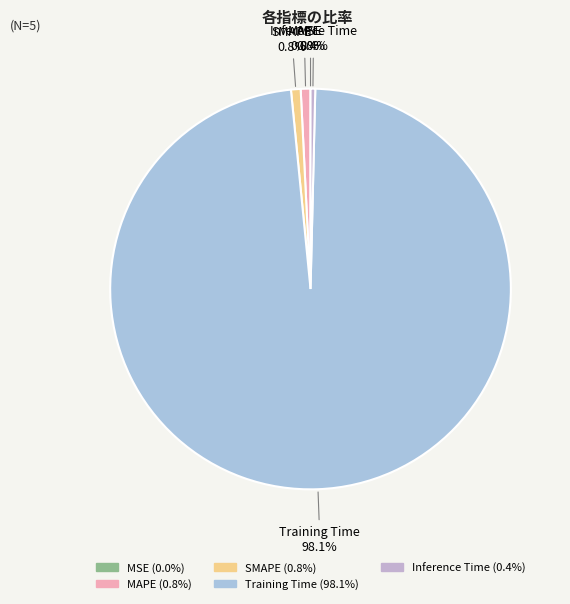

Which slice is the largest?

Training Time